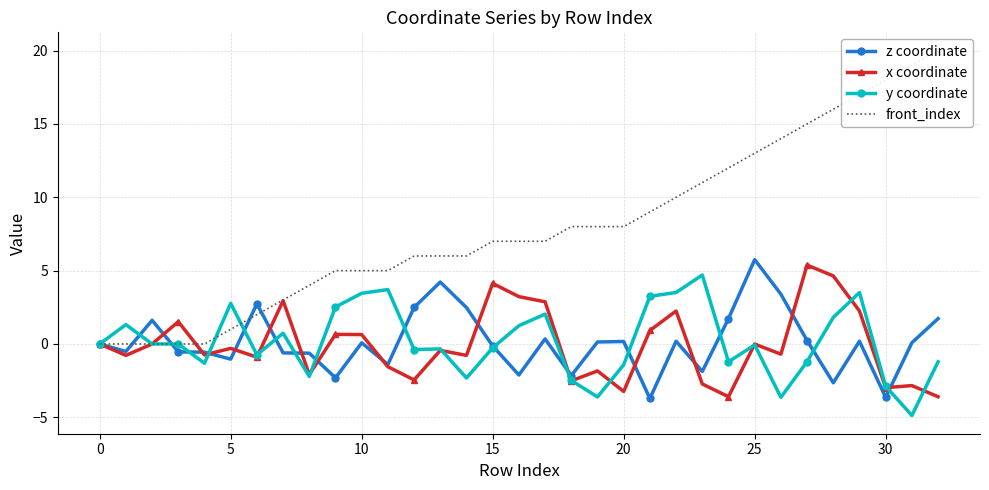

Which label corresponds to the largest value in the chart?

32